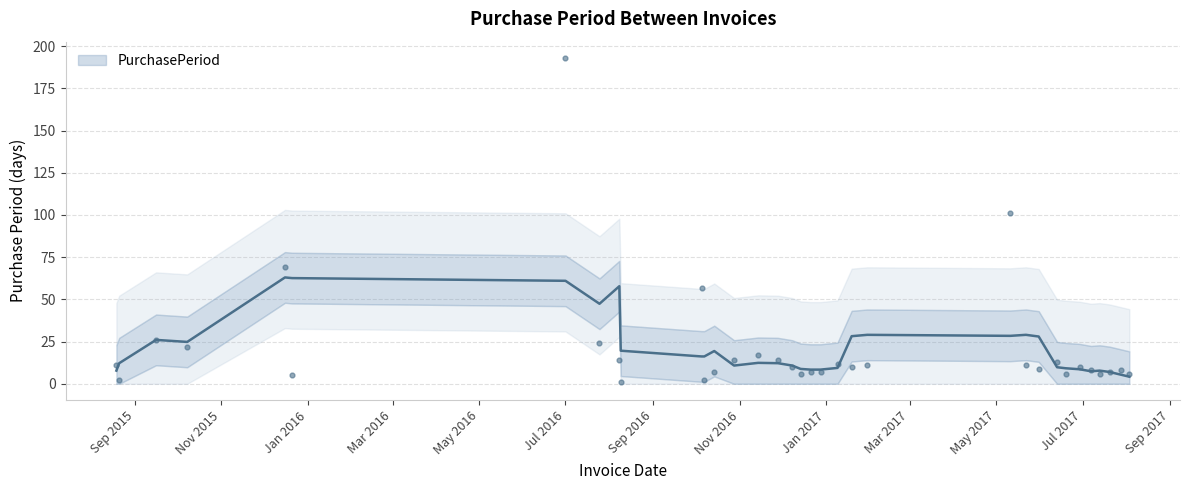

Which has a higher value, 2017-01-09 or 2016-12-28?

2017-01-09